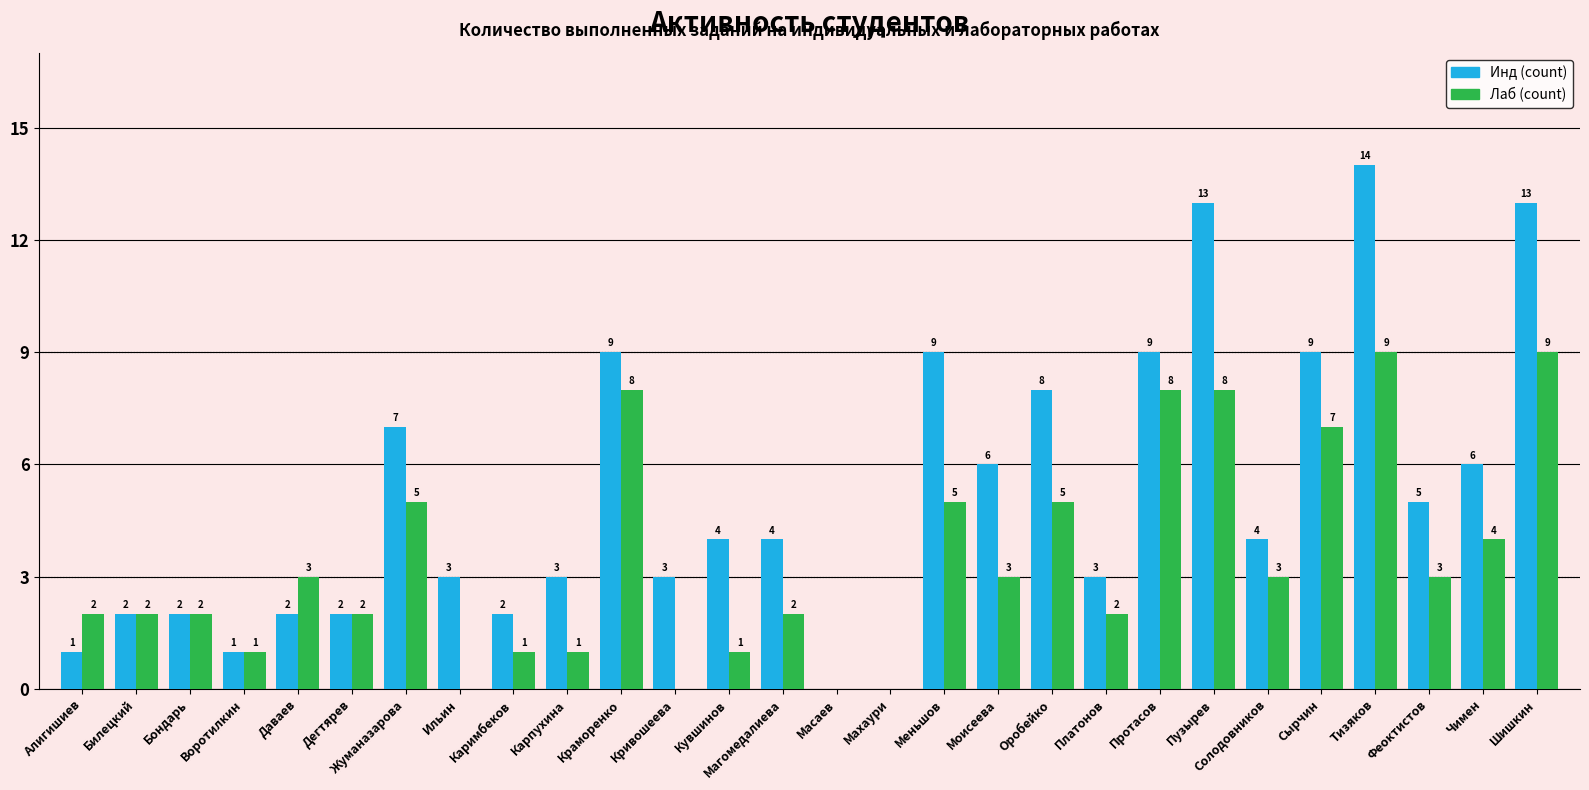

Between Воротилкин and Даваев, which series saw the biggest shift?

Лаб (count)